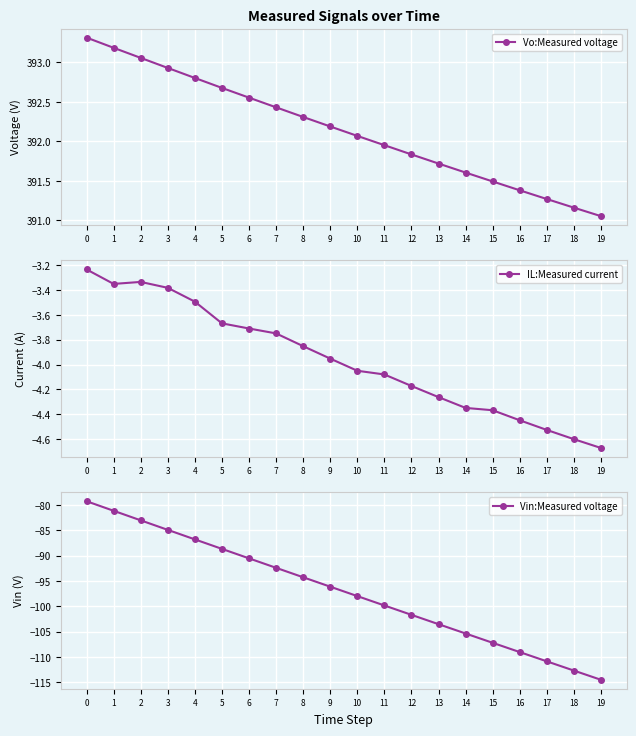

Which label corresponds to the smallest value in the chart?

19